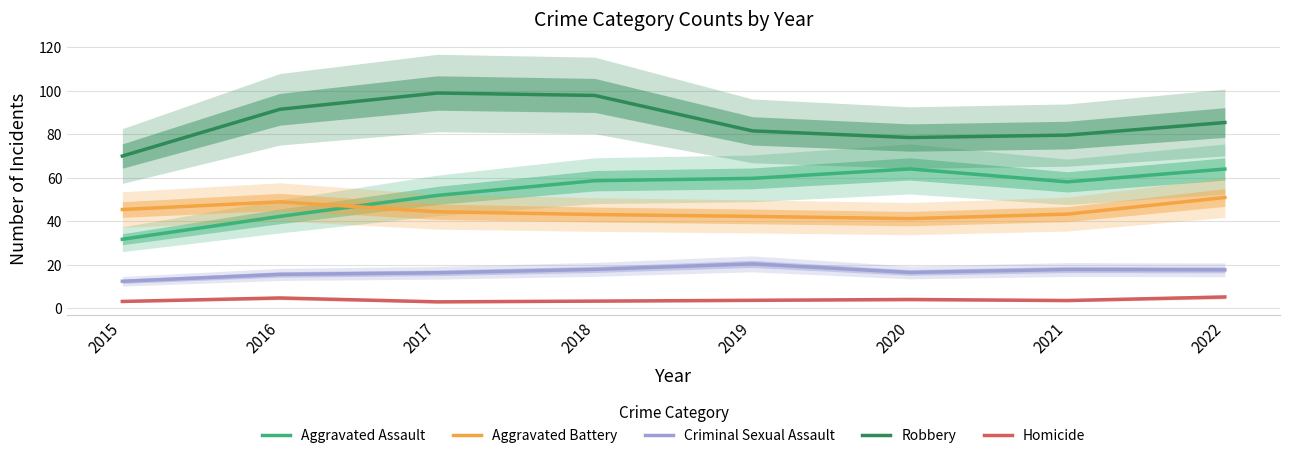

What is the difference between the highest and lowest values at 2018?

94.6